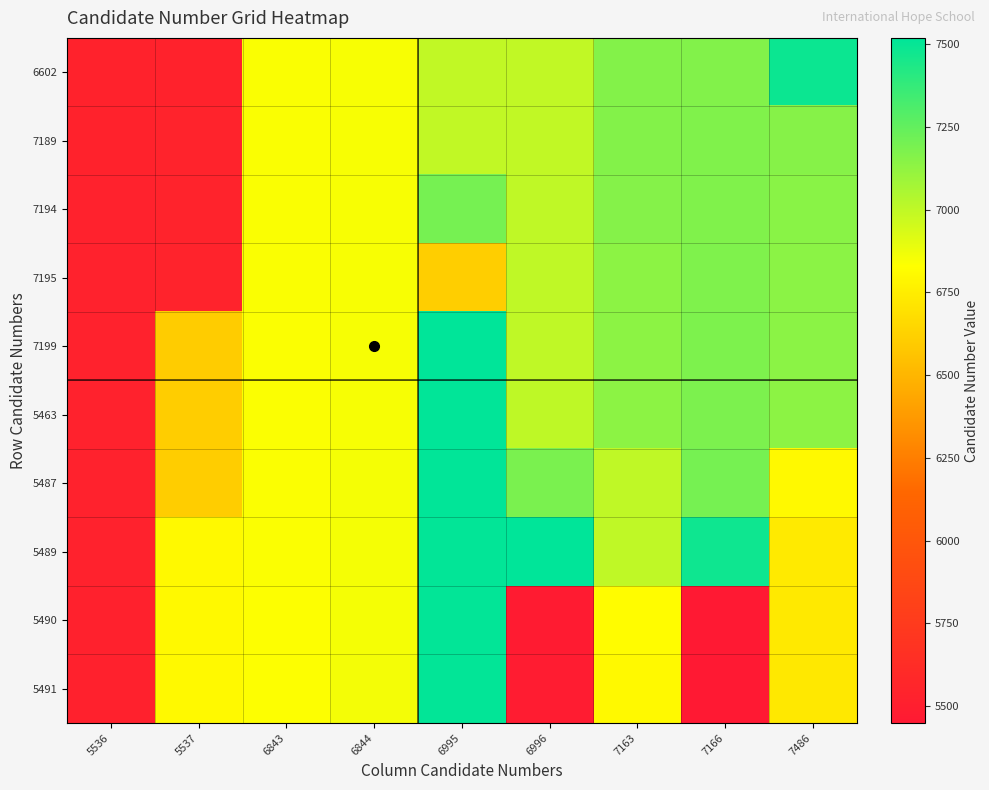

Which series has the widest spread of values?

5490